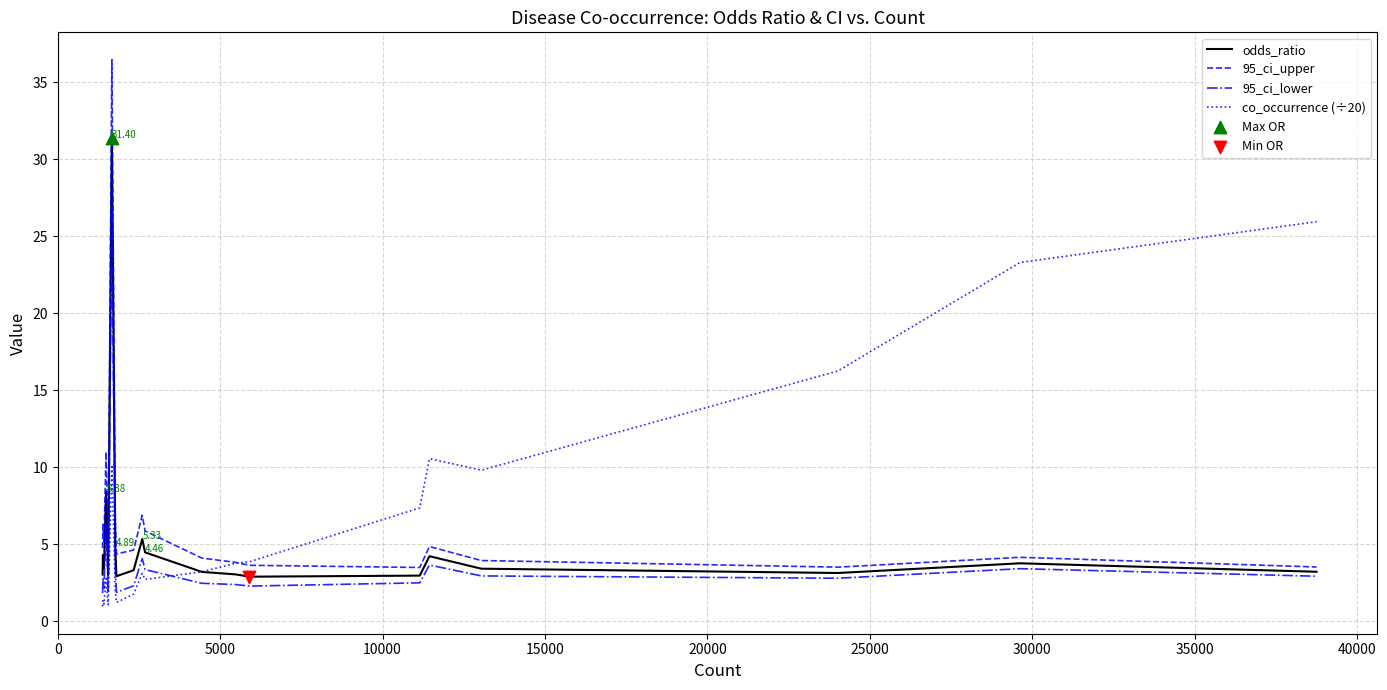

Which series has the widest spread of values?

95_ci_upper